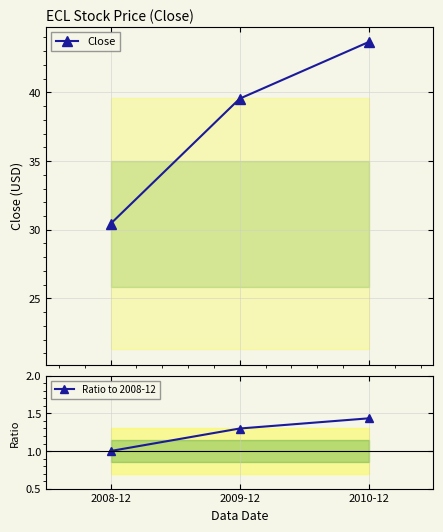

Which category has the highest value in the Close series?

2010-12